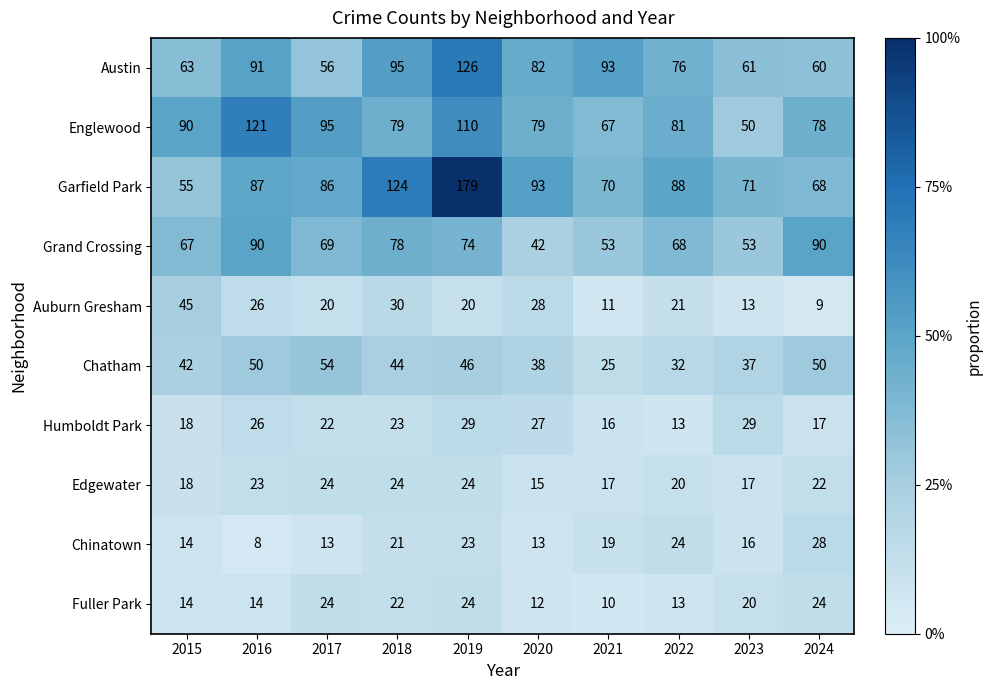

Which series changed the most between 2017 and 2019?

Garfield Park